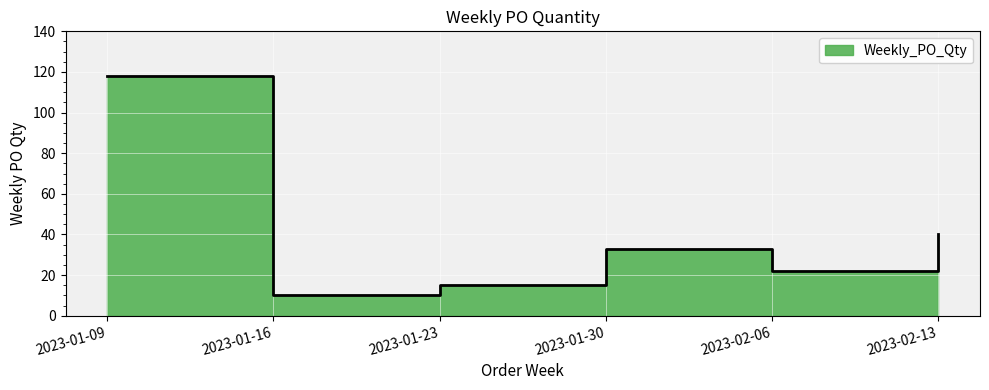

List the labels in order of value, largest first.

2023-01-09, 2023-02-13, 2023-01-30, 2023-02-06, 2023-01-23, 2023-01-16